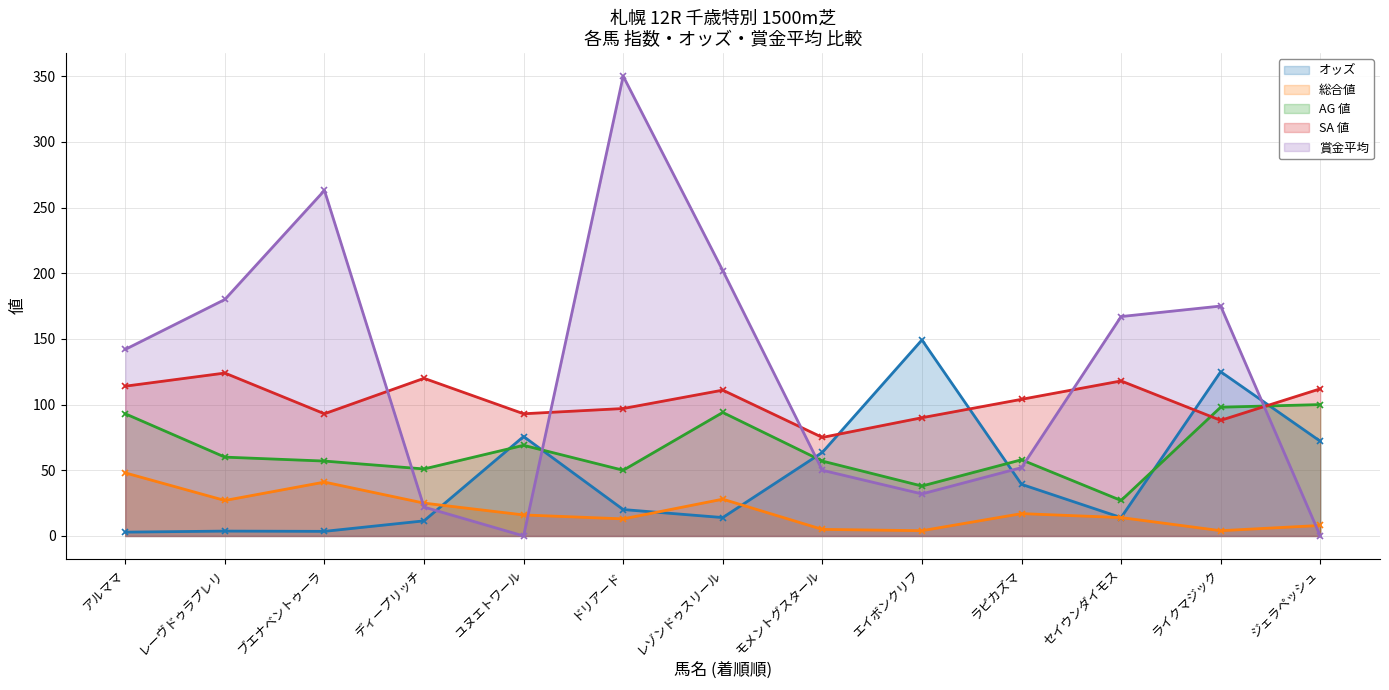

Which series ends up on top after the final intersection of 総合値 and 賞金平均?

総合値